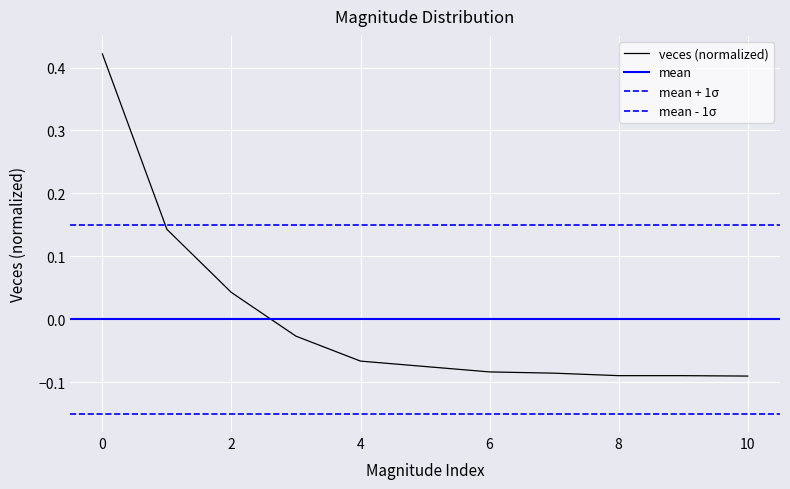

How many values are above zero?

3